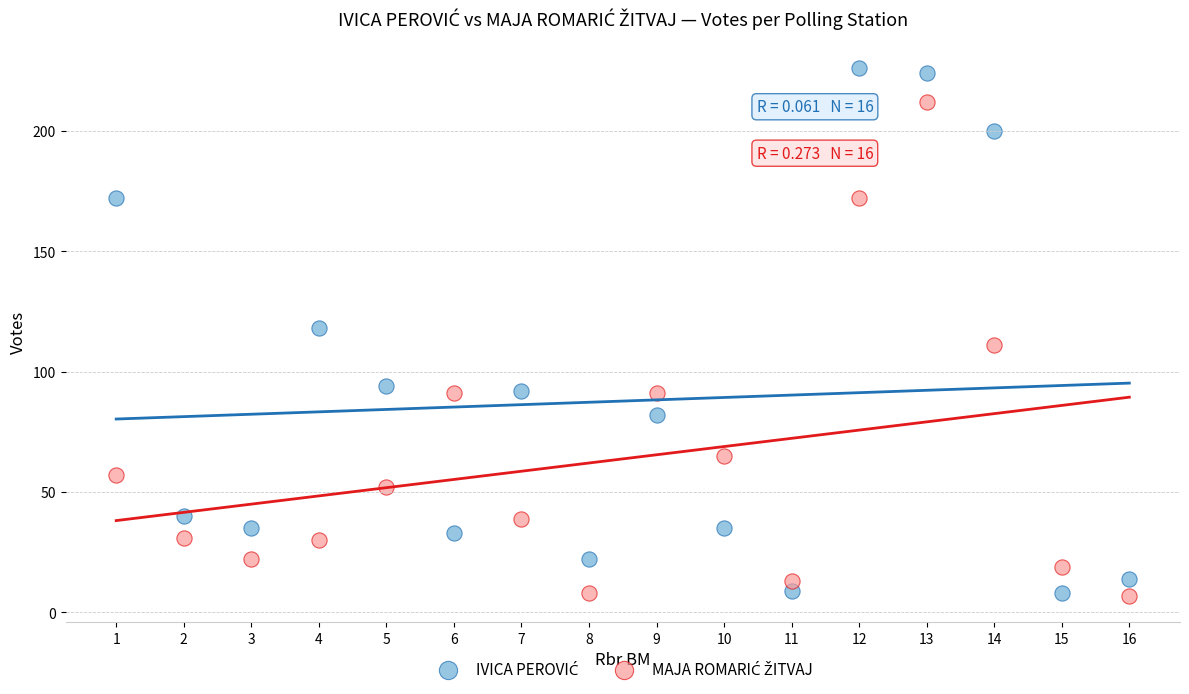

What is the X range (max minus min) for the scatter plot?

15